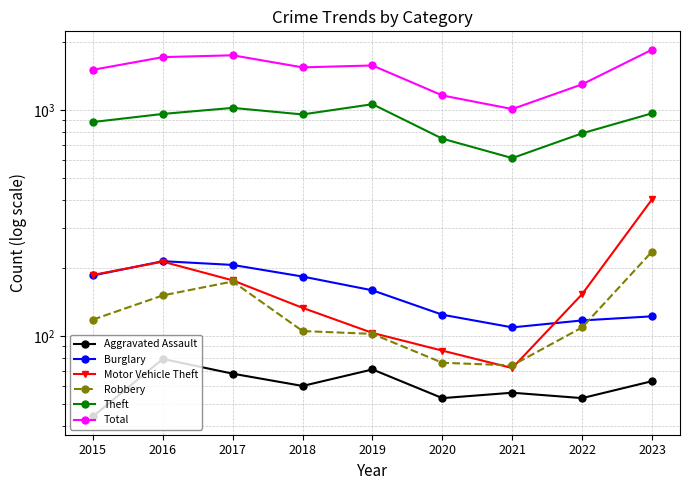

Reading left to right, list all the values displayed in this chart.

Aggravated Assault: 2015=44	2016=79	2017=68	2018=60	2019=71	2020=53	2021=56	2022=53	2023=63
Burglary: 2015=185	2016=214	2017=206	2018=183	2019=159	2020=124	2021=109	2022=117	2023=122
Motor Vehicle Theft: 2015=186	2016=213	2017=176	2018=133	2019=103	2020=86	2021=72	2022=153	2023=402
Robbery: 2015=118	2016=151	2017=174	2018=105	2019=102	2020=76	2021=74	2022=109	2023=236
Theft: 2015=884	2016=960	2017=1021	2018=955	2019=1060	2020=746	2021=612	2022=788	2023=966
Total: 2015=1505	2016=1713	2017=1745	2018=1543	2019=1573	2020=1159	2021=1009	2022=1298	2023=1848